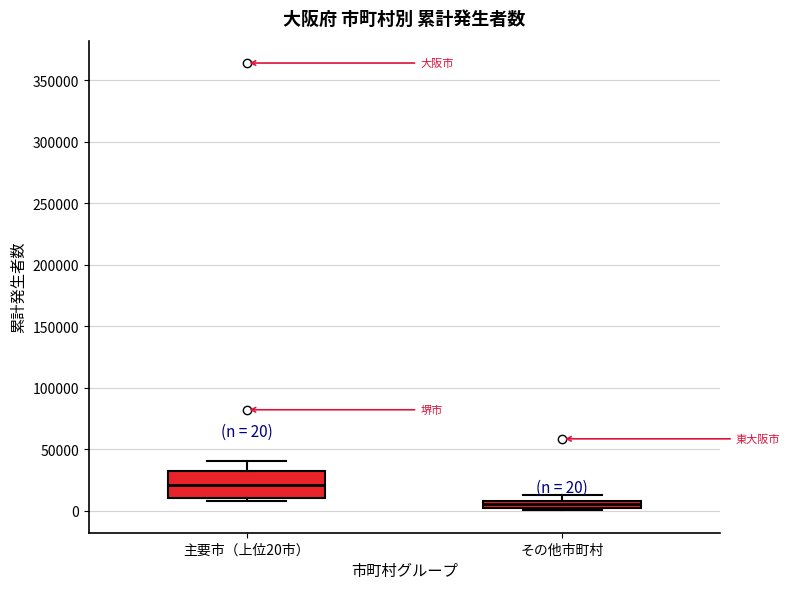

Comparing the boxes themselves (not the whiskers), which one is the tallest?

主要市（上位20市）